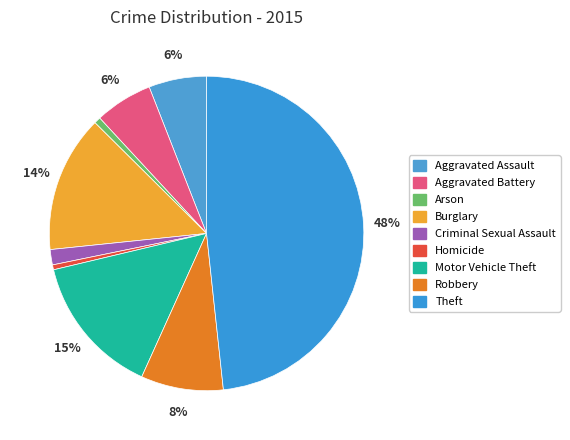

What percentage is the Robbery slice, to the nearest percent?

8%